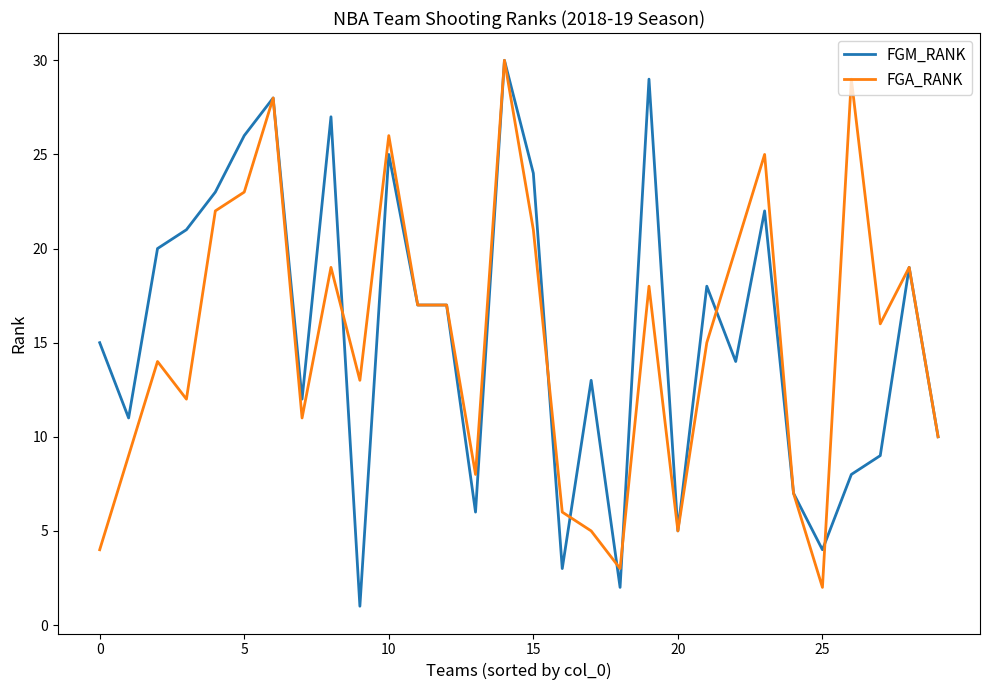

Which series has the largest total across all categories?

FGM_RANK